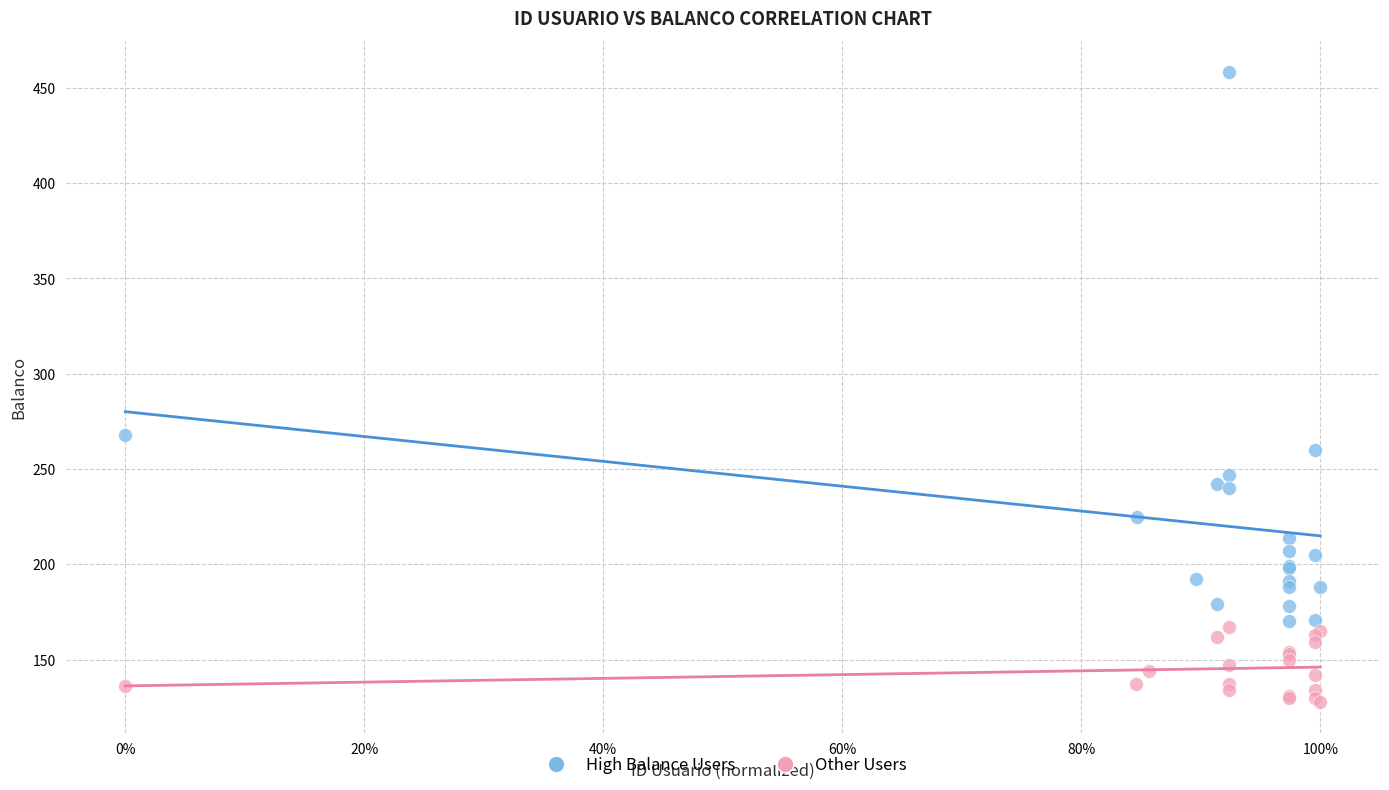

Which series contains the lowest Y value?

Other Users